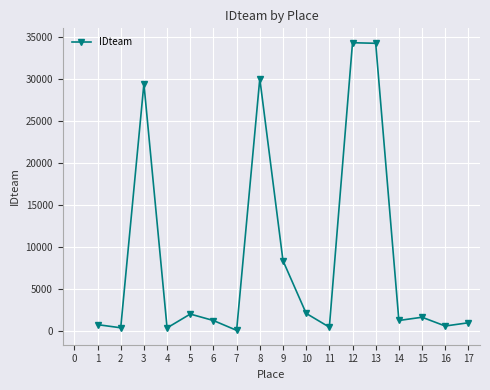

What is the value of the 12th point from the left?

34261